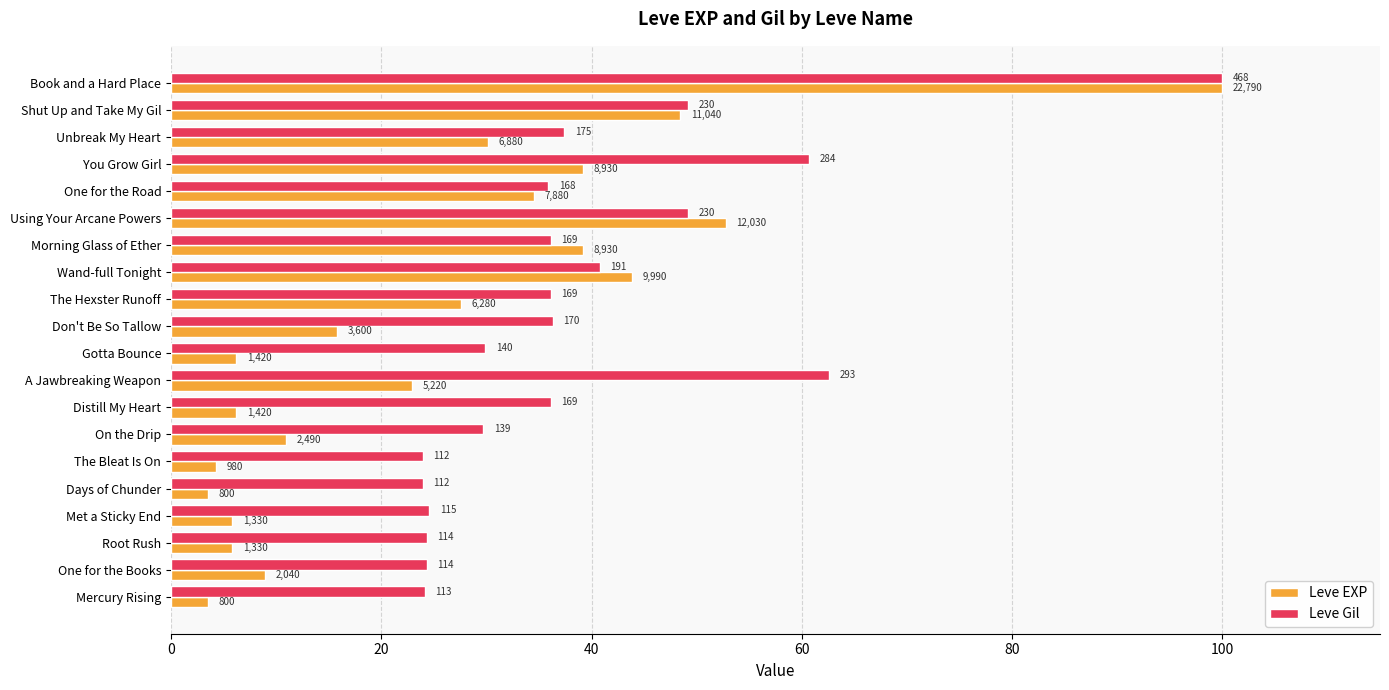

What are all the series names shown in the legend?

Leve EXP, Leve Gil